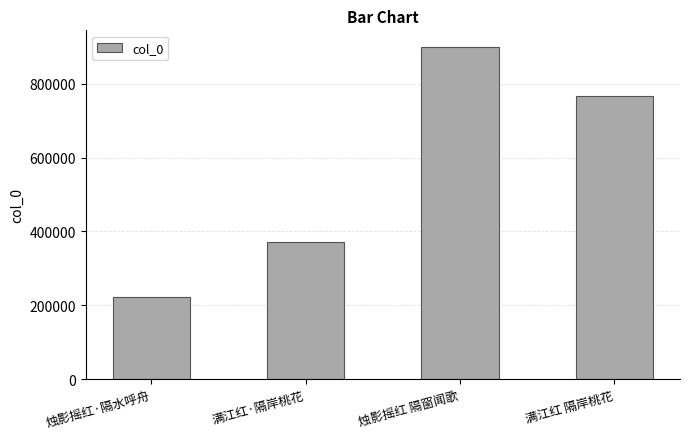

Rank the categories by value from lowest to highest.

烛影摇红·隔水呼舟, 满江红·隔岸桃花, 满江红 隔岸桃花, 烛影摇红 隔窗闻歌